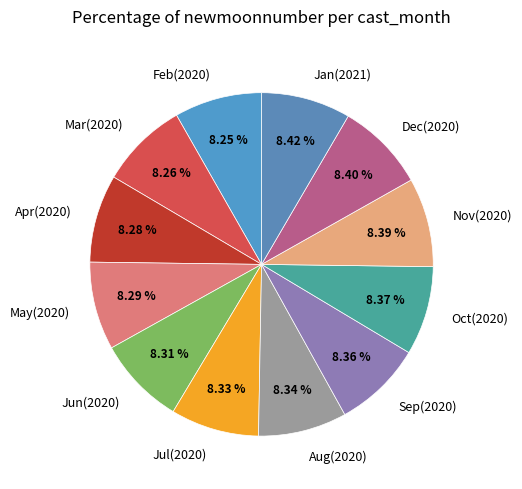

Does Nov(2020) represent more than half of the total?

No